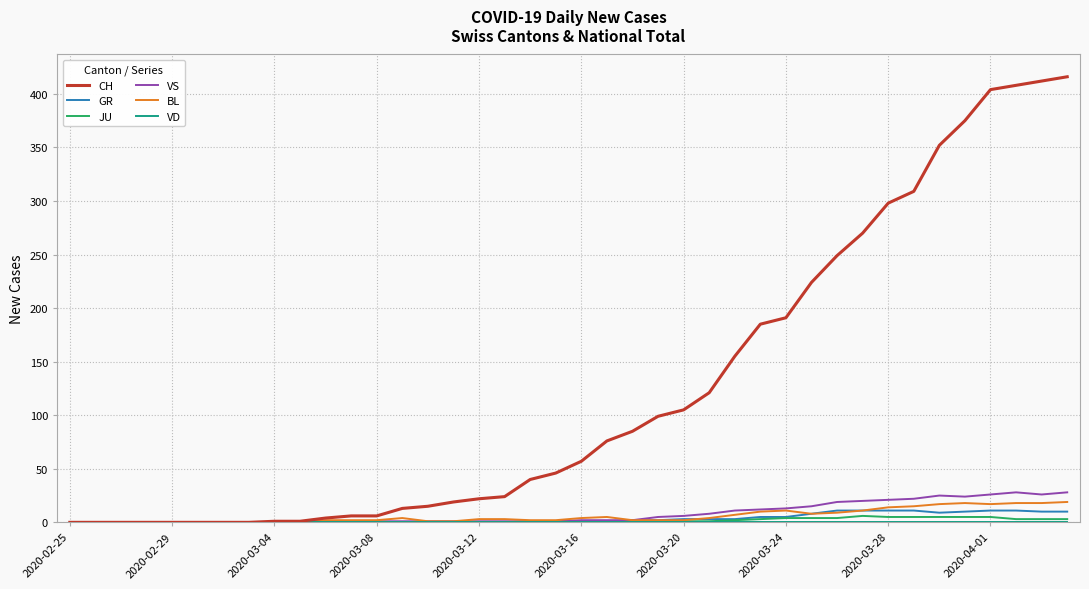

Which series has the widest spread of values?

CH